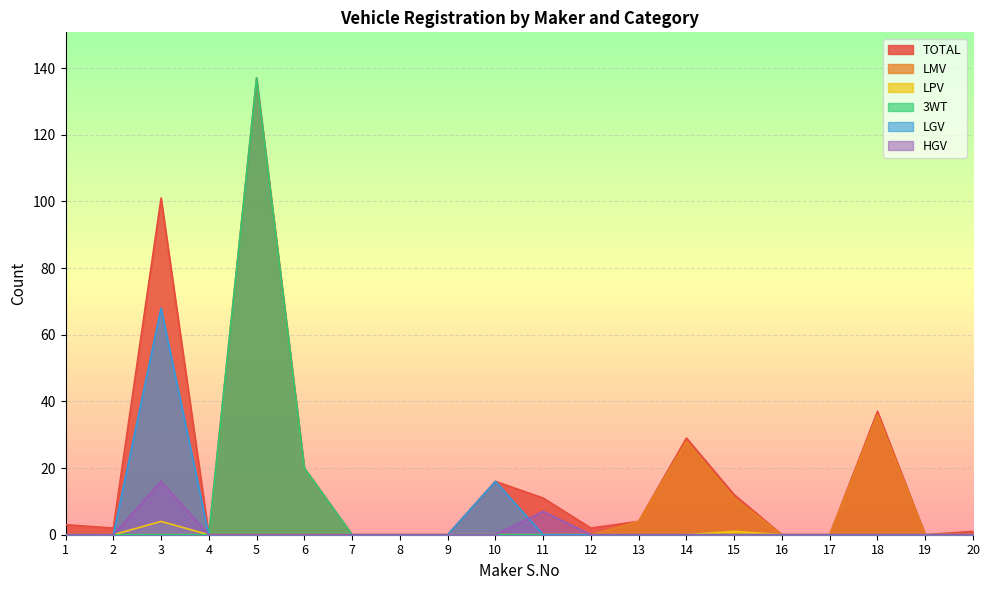

Reading right to left, what are all the values shown in this chart?

TOTAL: 20=1	19=0	18=37	17=0	16=0	15=12	14=29	13=4	12=2	11=11	10=16	9=0	8=0	7=0	6=20	5=137	4=0	3=101	2=2	1=3
LMV: 20=0	19=0	18=36	17=0	16=0	15=11	14=28	13=4	12=0	11=0	10=0	9=0	8=0	7=0	6=0	5=0	4=0	3=0	2=0	1=0
LPV: 20=0	19=0	18=0	17=0	16=0	15=1	14=0	13=0	12=0	11=0	10=0	9=0	8=0	7=0	6=0	5=0	4=0	3=4	2=0	1=0
3WT: 20=0	19=0	18=0	17=0	16=0	15=0	14=0	13=0	12=0	11=0	10=0	9=0	8=0	7=0	6=20	5=137	4=0	3=0	2=0	1=0
LGV: 20=0	19=0	18=0	17=0	16=0	15=0	14=0	13=0	12=0	11=0	10=16	9=0	8=0	7=0	6=0	5=0	4=0	3=68	2=0	1=0
HGV: 20=0	19=0	18=0	17=0	16=0	15=0	14=0	13=0	12=0	11=7	10=0	9=0	8=0	7=0	6=0	5=0	4=0	3=16	2=0	1=0